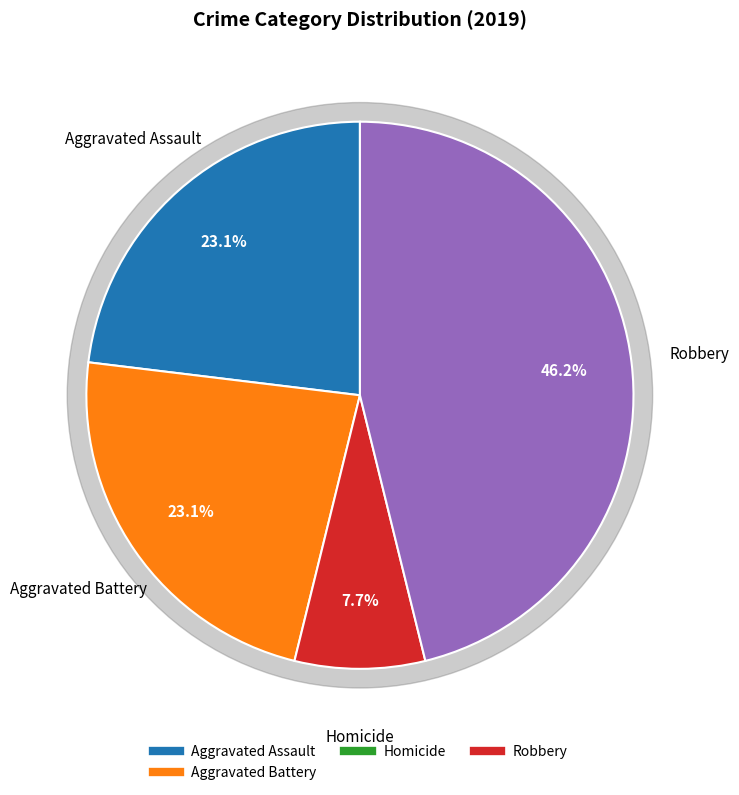

Which slice is the largest?

Robbery